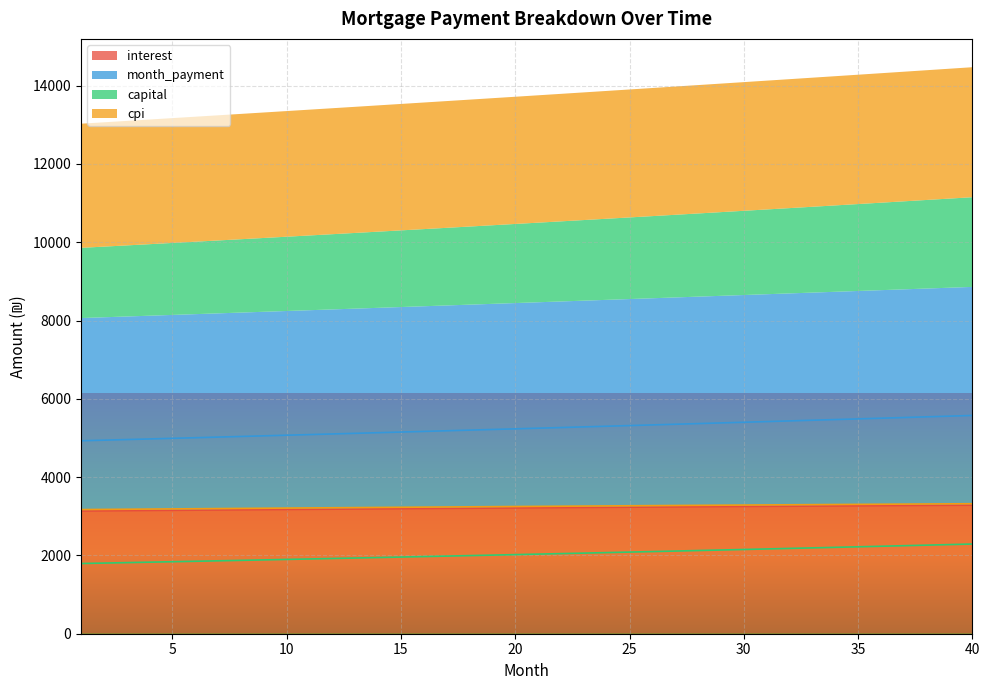

What is the value of the capital point at the 29th from the left?

2138.1